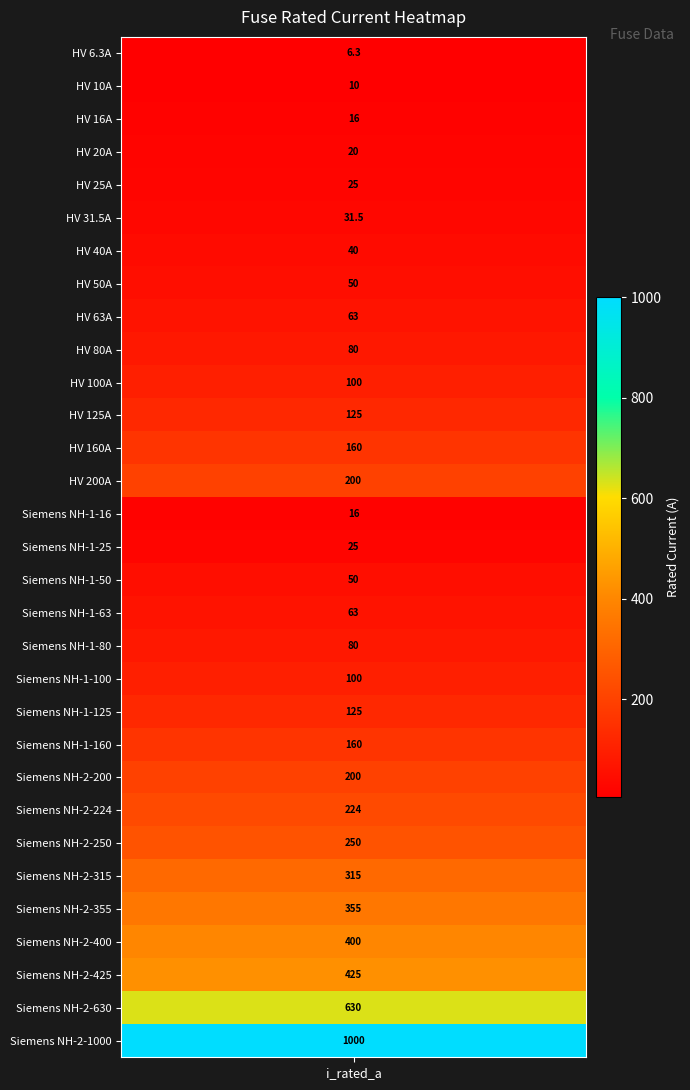

What is the sum of all values?

5344.8